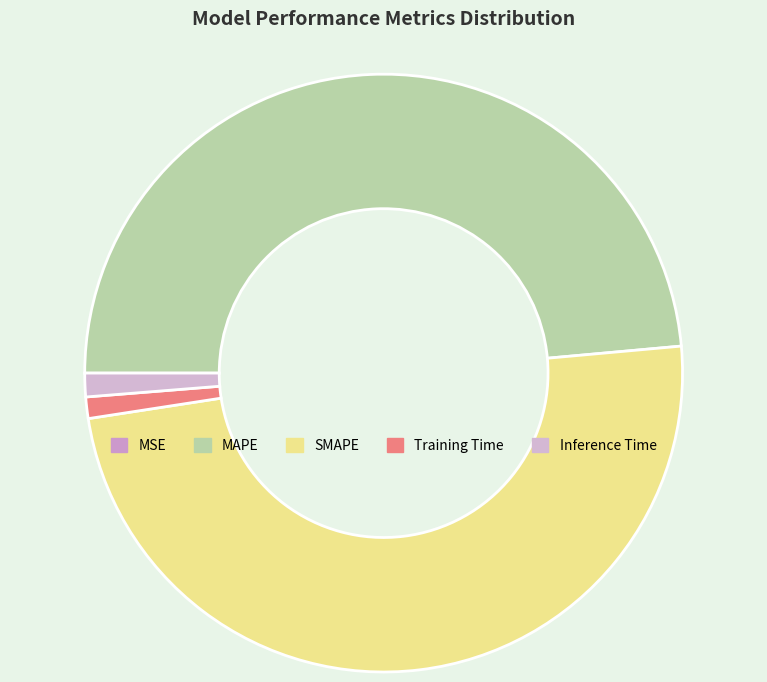

To the nearest percent, what is the difference between the largest and smallest slice percentages?

49%